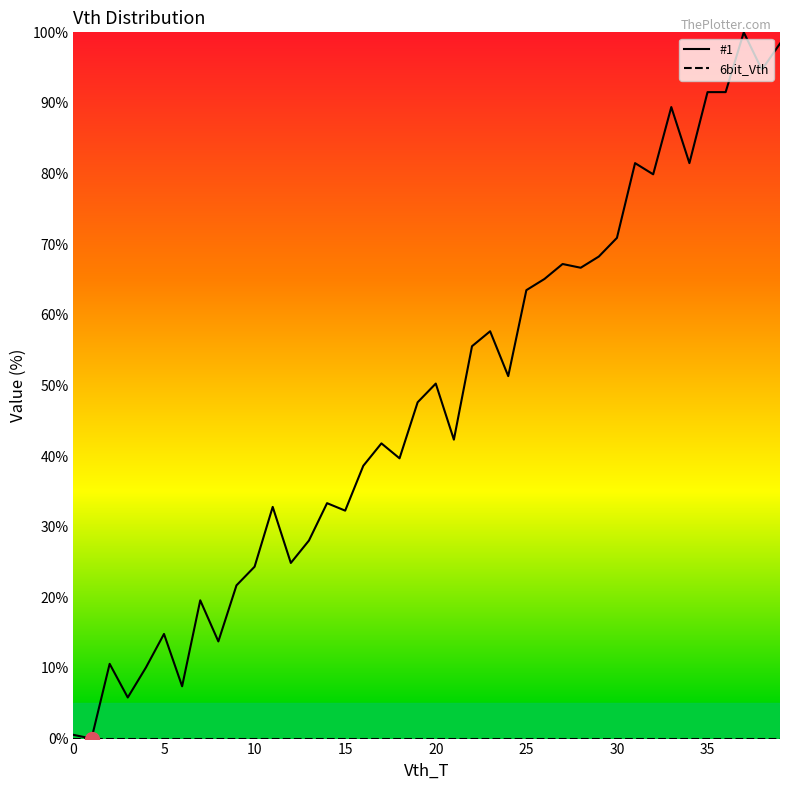

Which series has the largest total across all categories?

#1